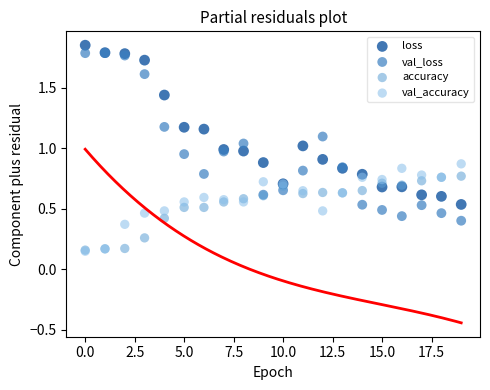

What are all the series names shown in the legend?

loss, val_loss, accuracy, val_accuracy